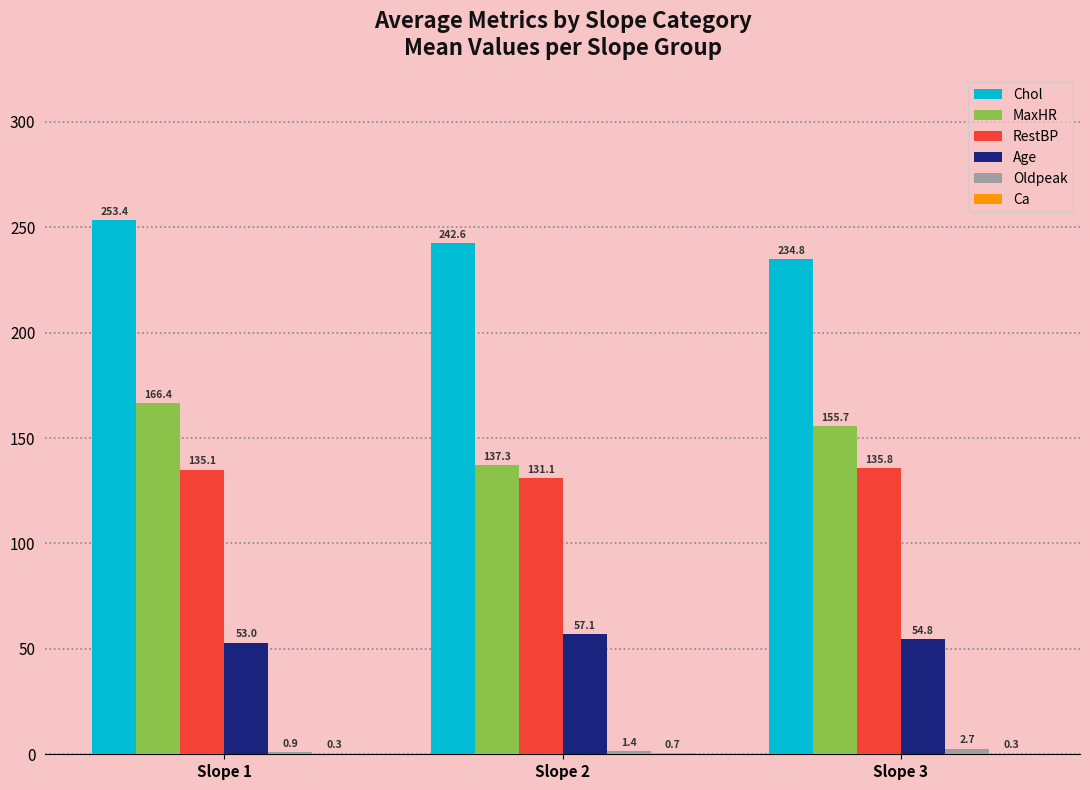

Is it true that MaxHR equals 137.3 at Slope 2?

True